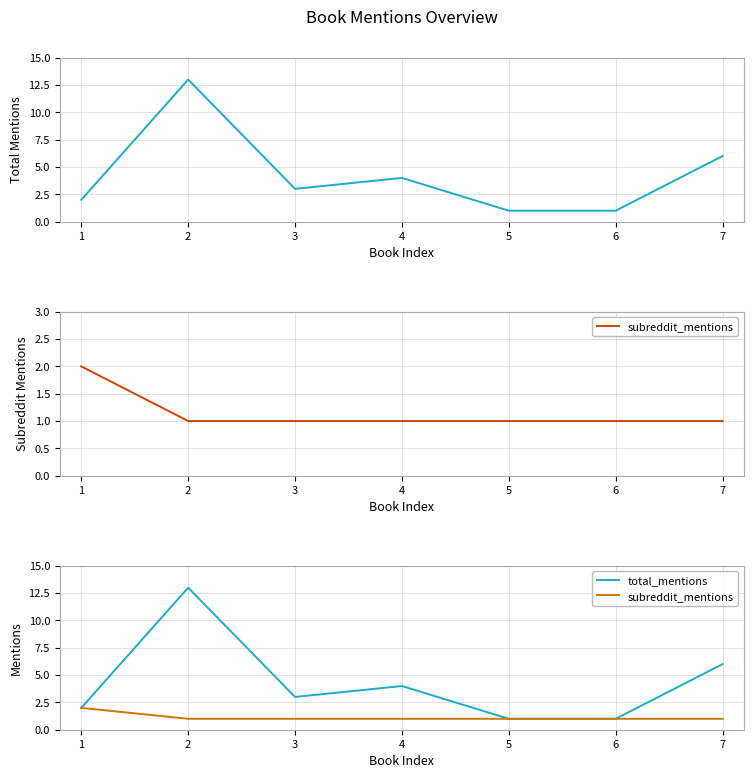

True or false: subreddit_mentions and total_mentions cross at least once.

False